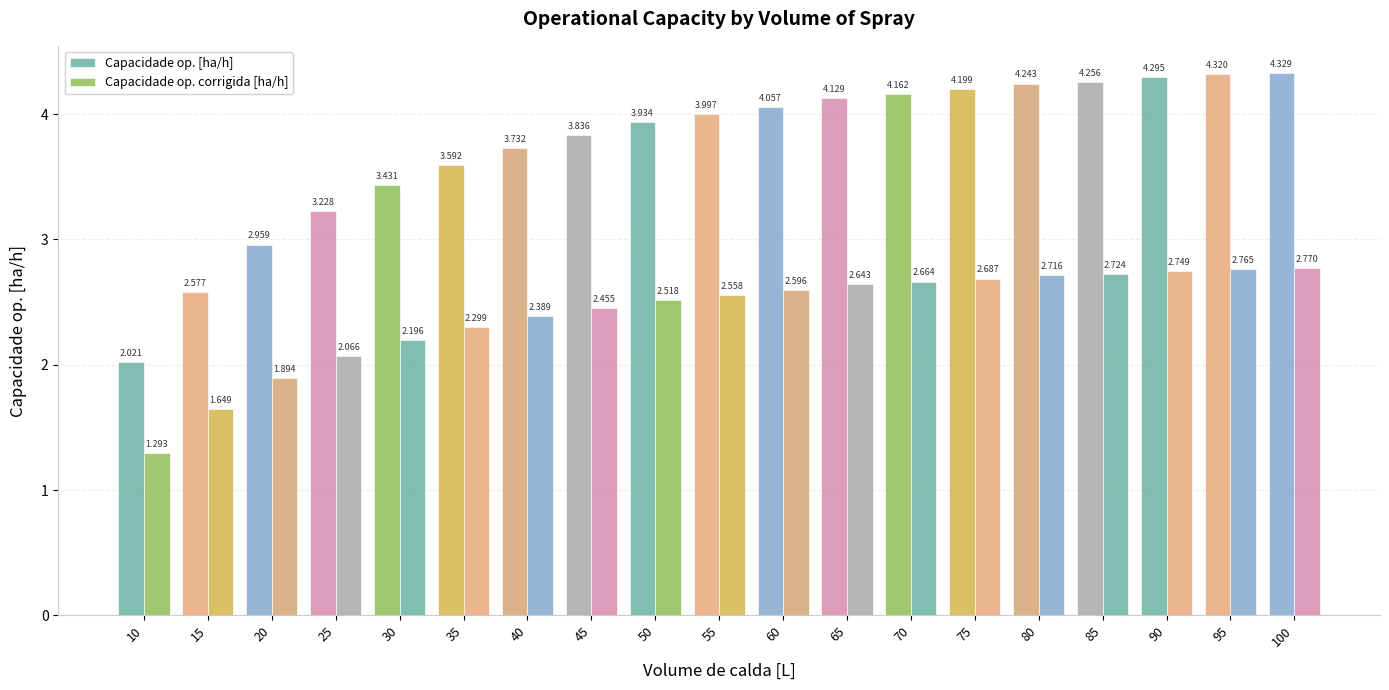

What is the difference between the maximum and minimum values in the Capacidade op. corrigida [ha/h] series?

1.5